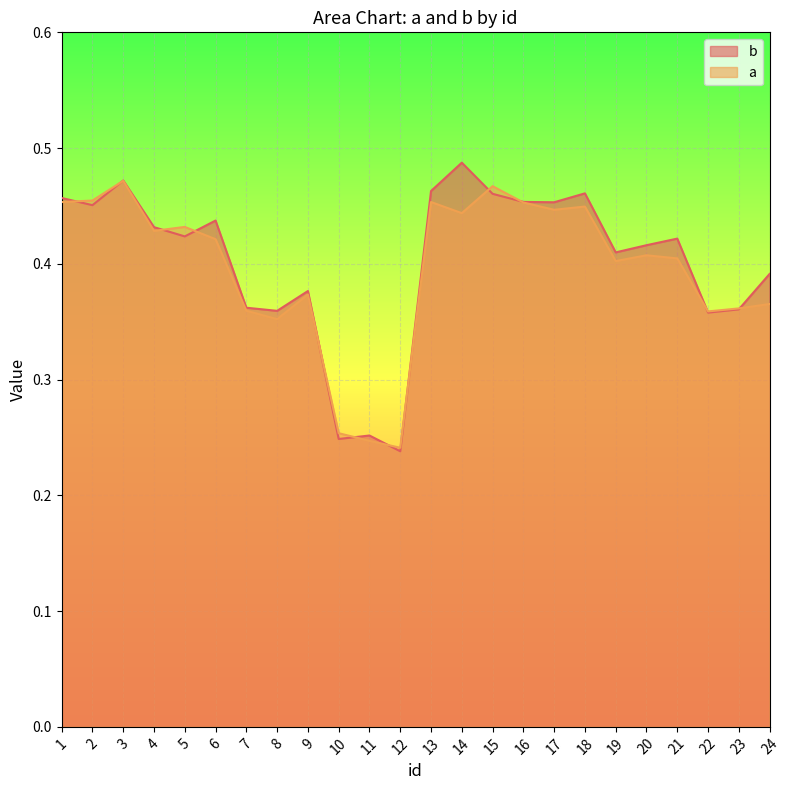

Which series changed the most between 16 and 24?

a